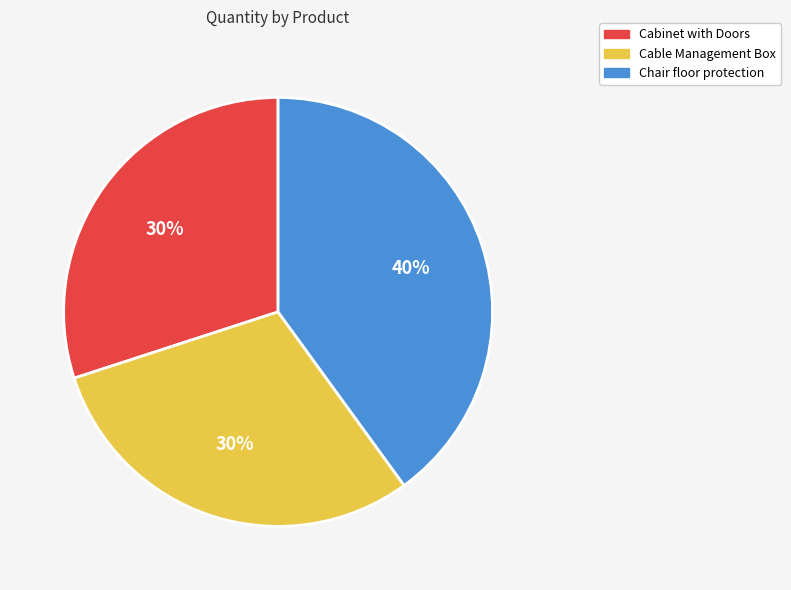

How many segments does this pie chart have?

3